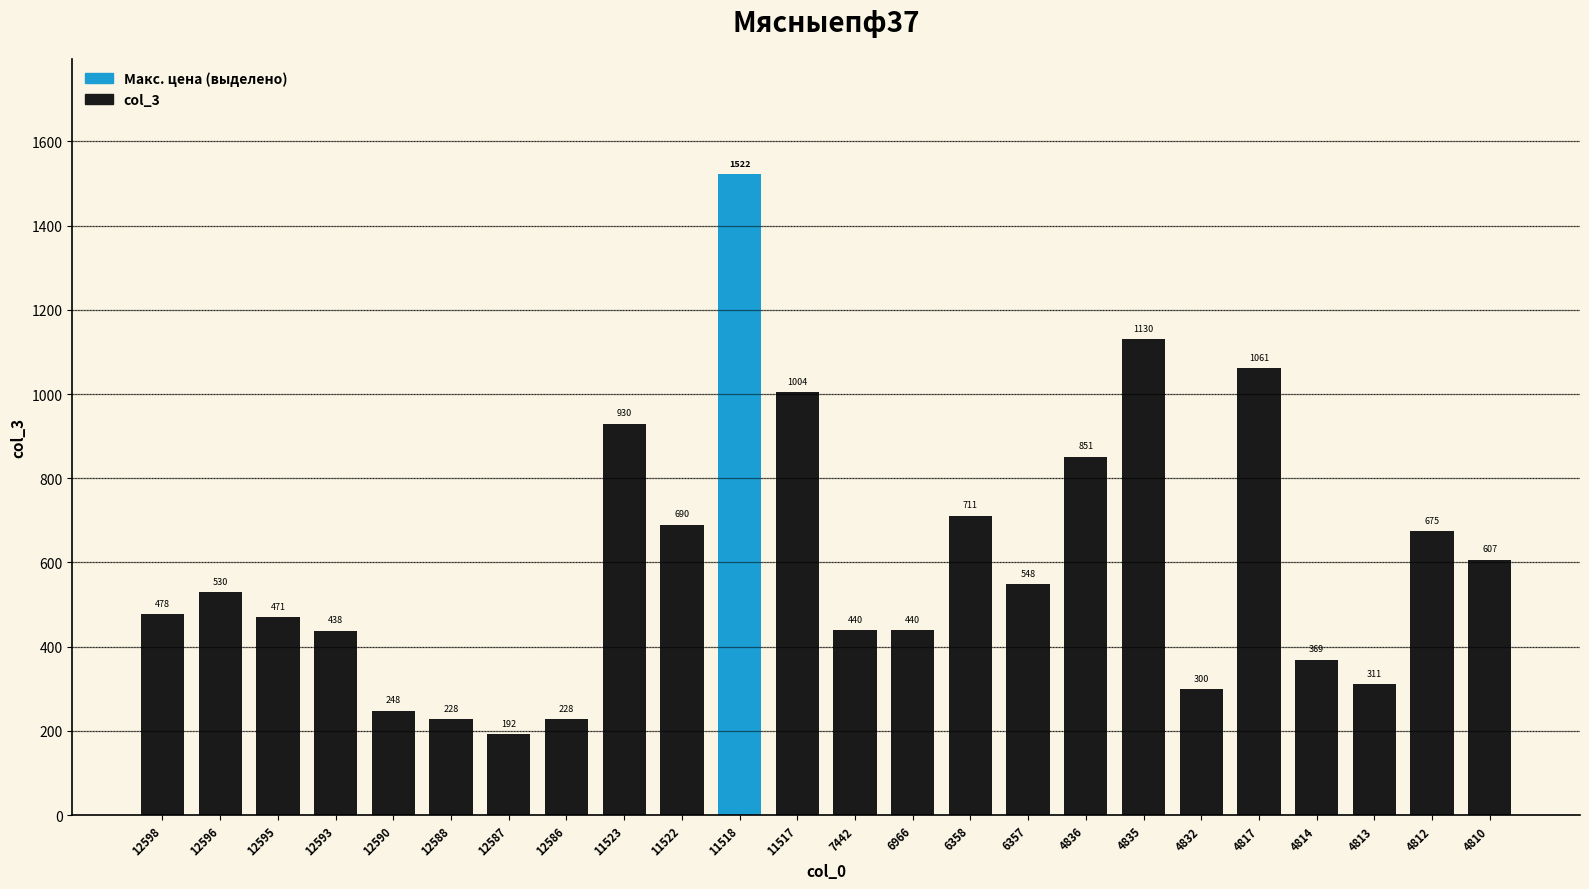

Where is the data nearest to the value 857?

4836